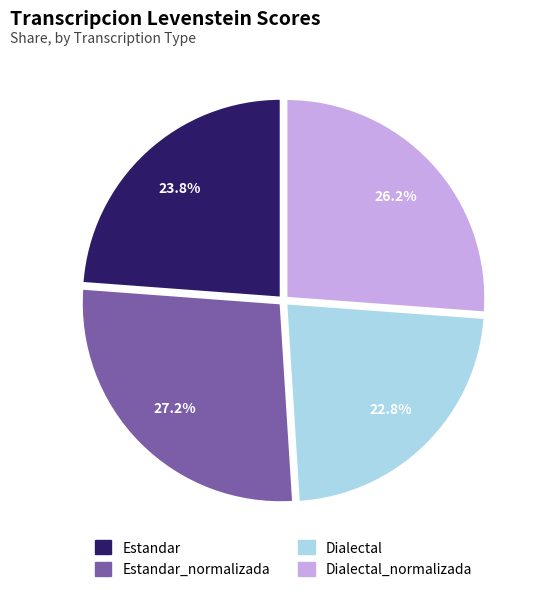

Does any single category account for the majority?

No